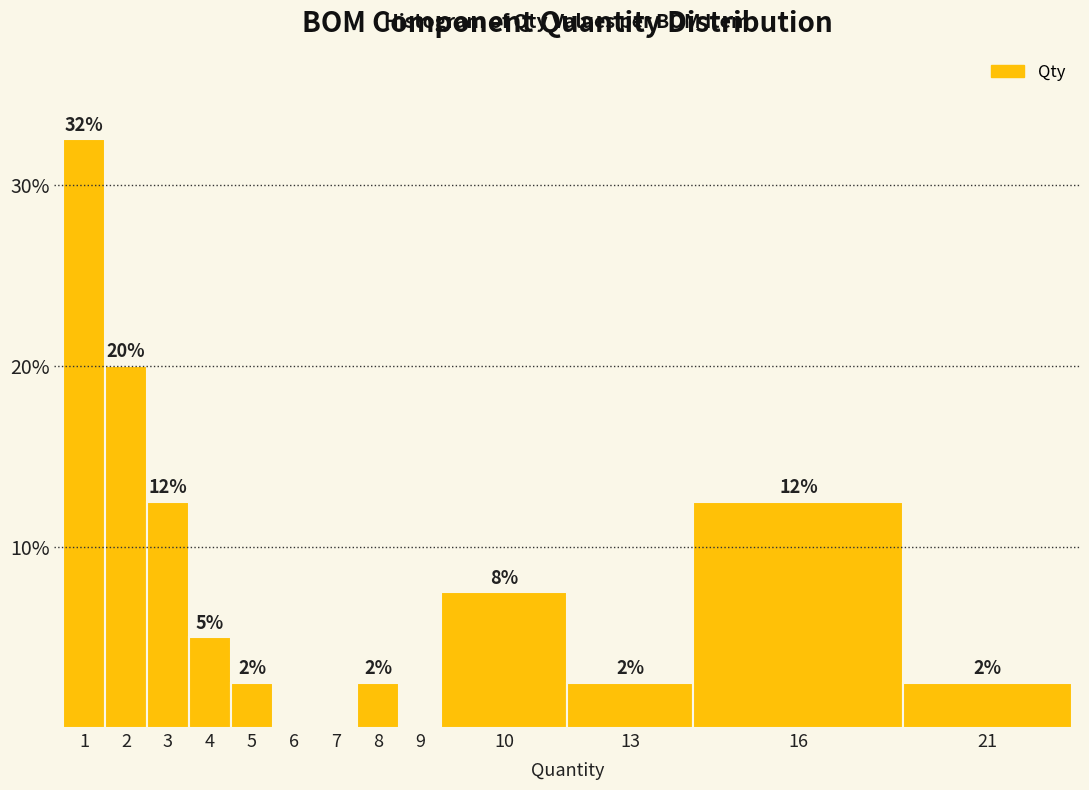

Are the bars horizontal?

No